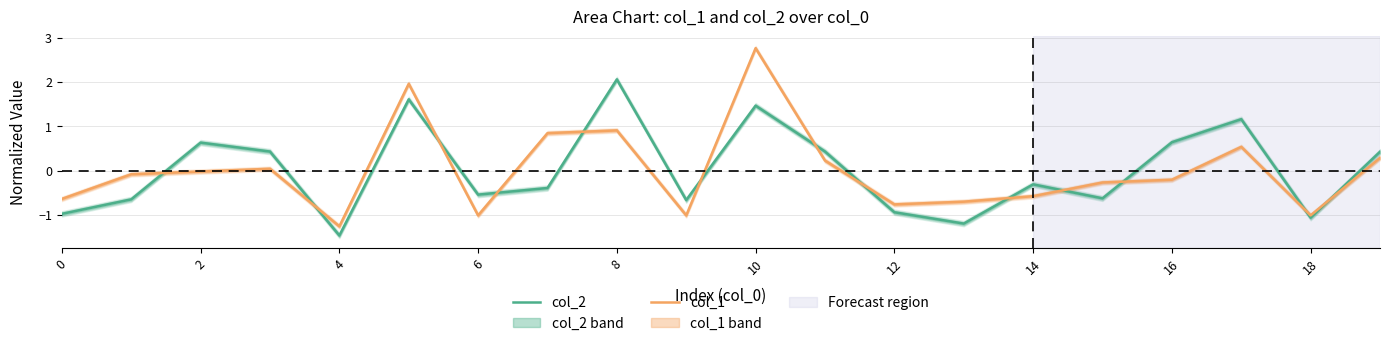

After their last crossing, which series has the higher values: col_1 or col_2?

col_2